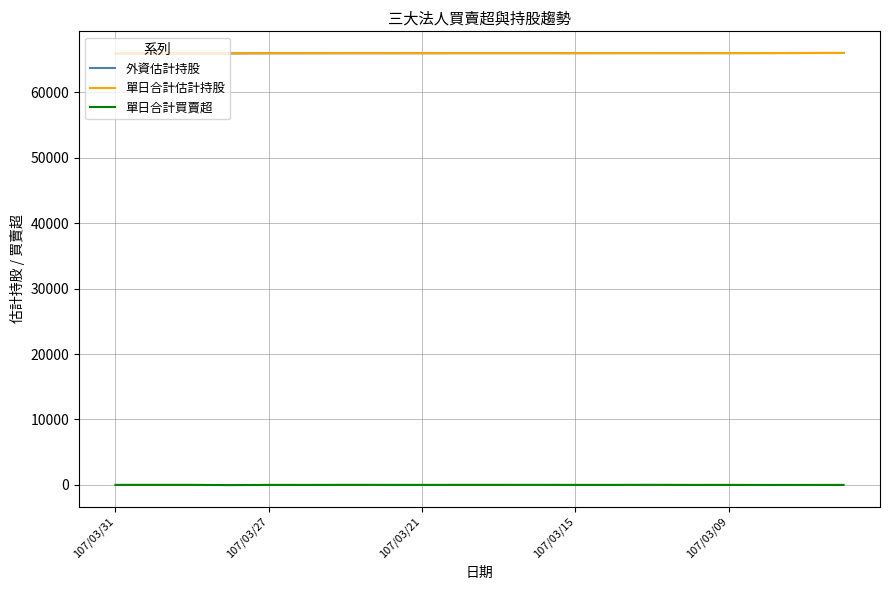

What is the greatest value displayed?

66039